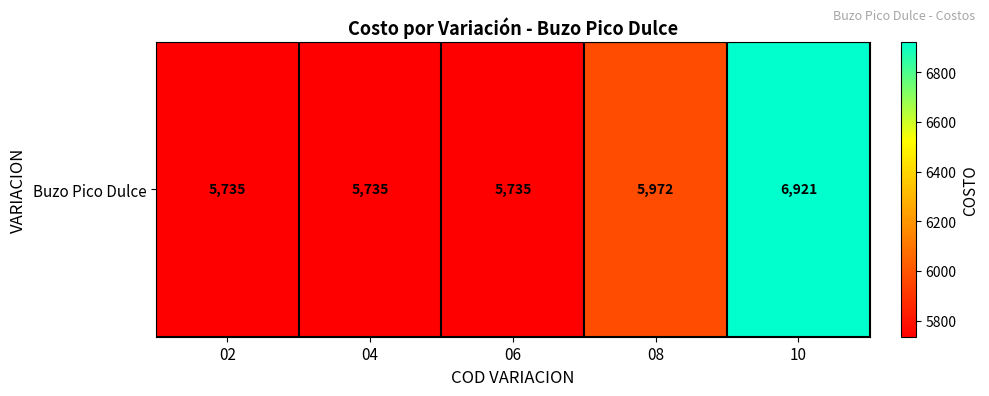

What is the change in value from 06 to 08?

+237.3